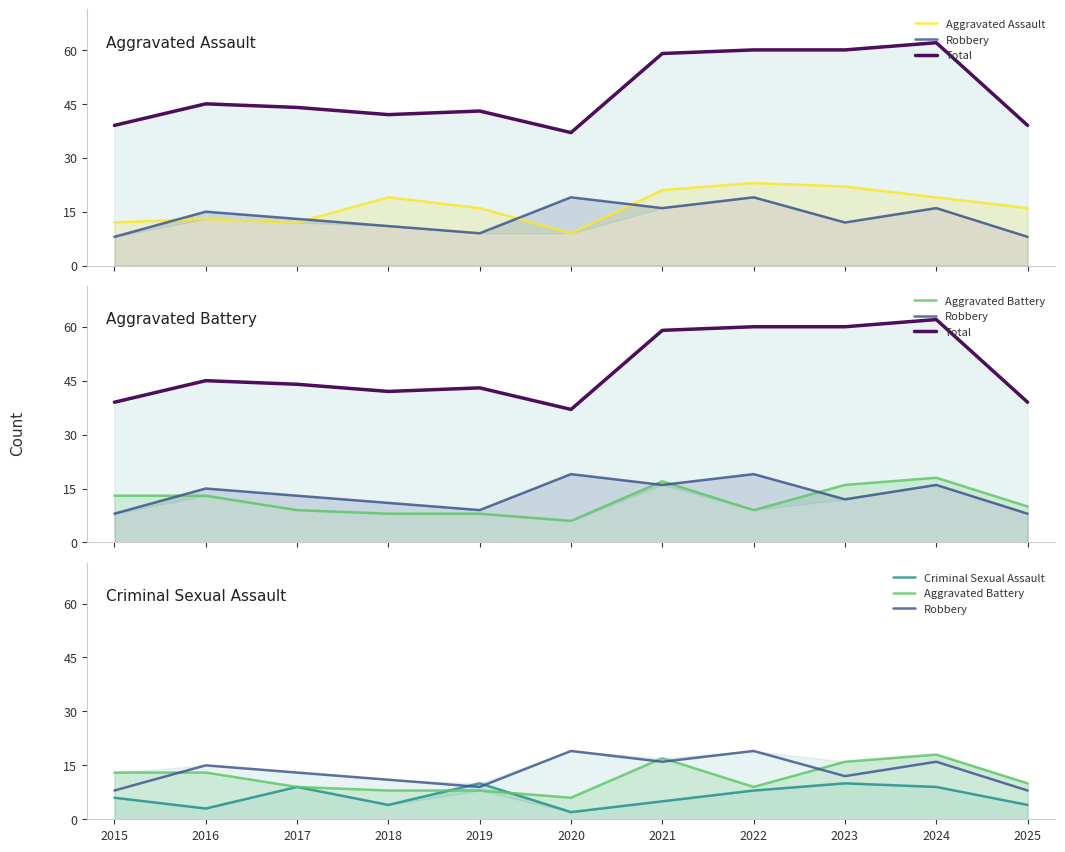

At how many categories does at least one series exceed 60?

1